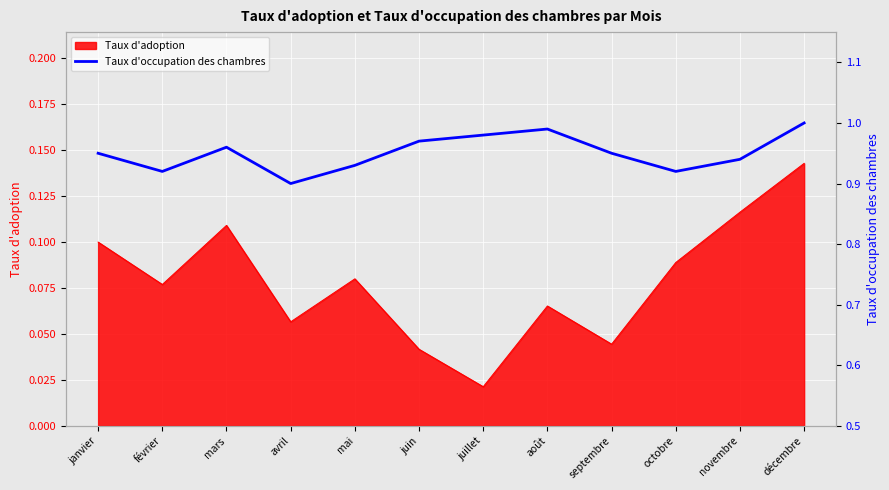

What is the label of the 1st point from the left?

janvier